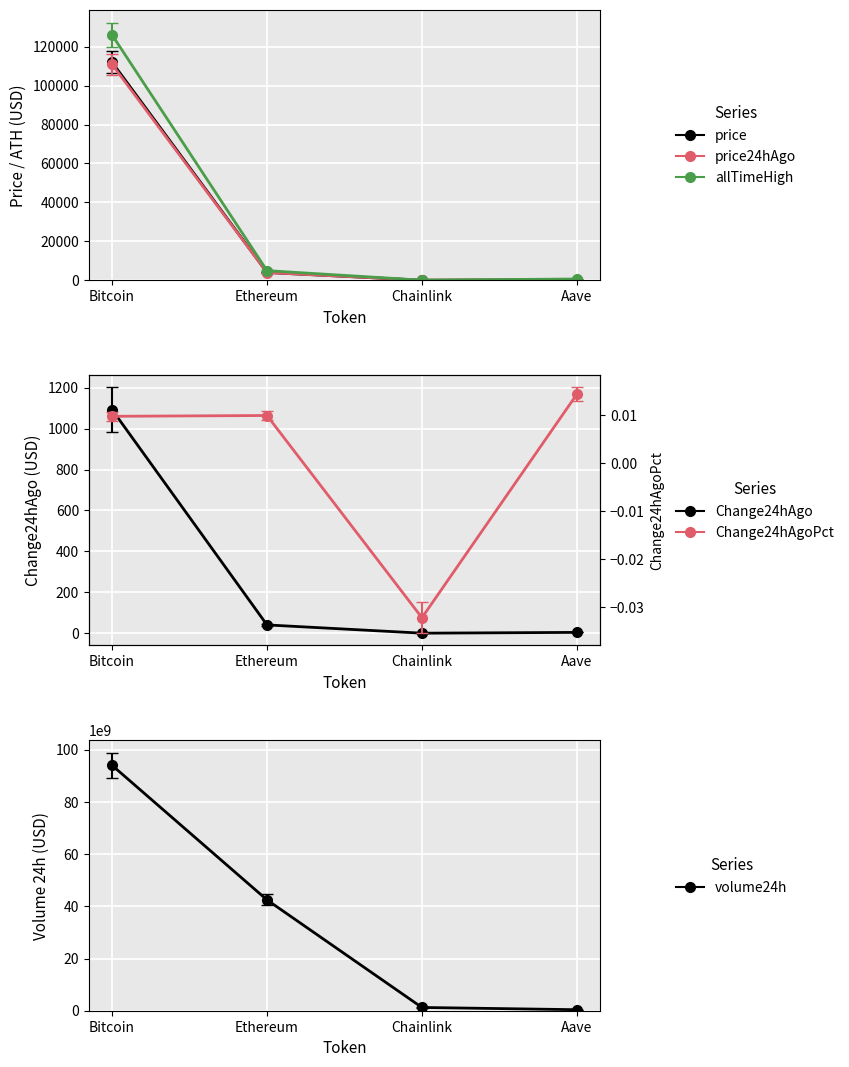

Which series has the largest total across all categories?

volume24h